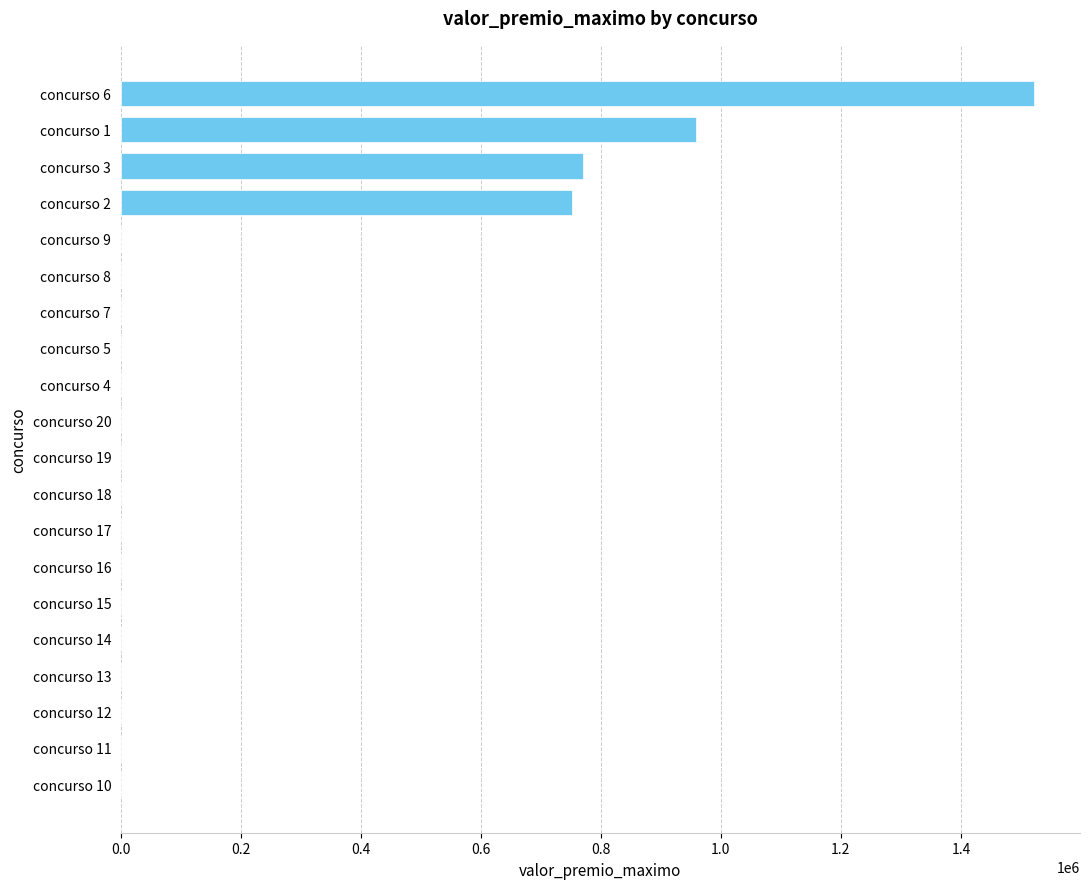

What is the sum of all values?

4002153.2